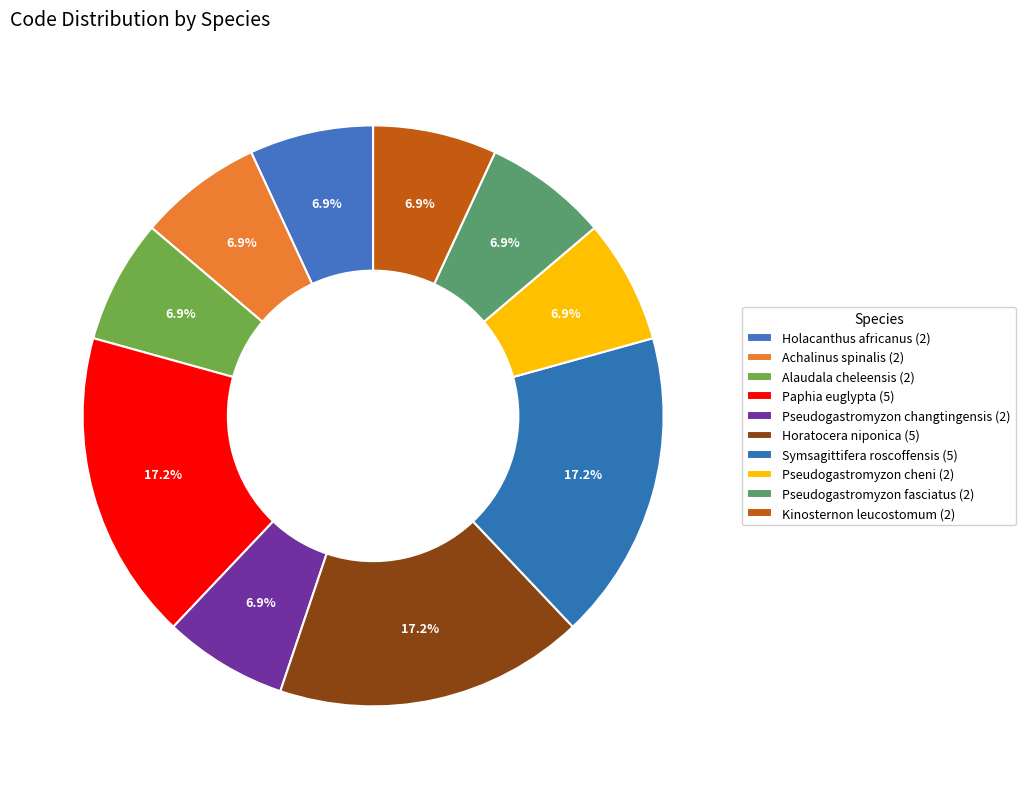

Rank the categories by value from highest to lowest.

Paphia euglypta, Horatocera niponica, Symsagittifera roscoffensis, Holacanthus africanus, Achalinus spinalis, Alaudala cheleensis, Pseudogastromyzon changtingensis, Pseudogastromyzon cheni, Pseudogastromyzon fasciatus, Kinosternon leucostomum